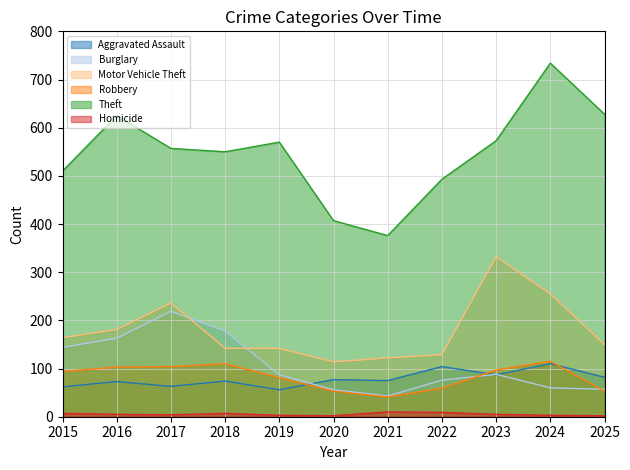

At which label does Homicide reach its peak?

2021